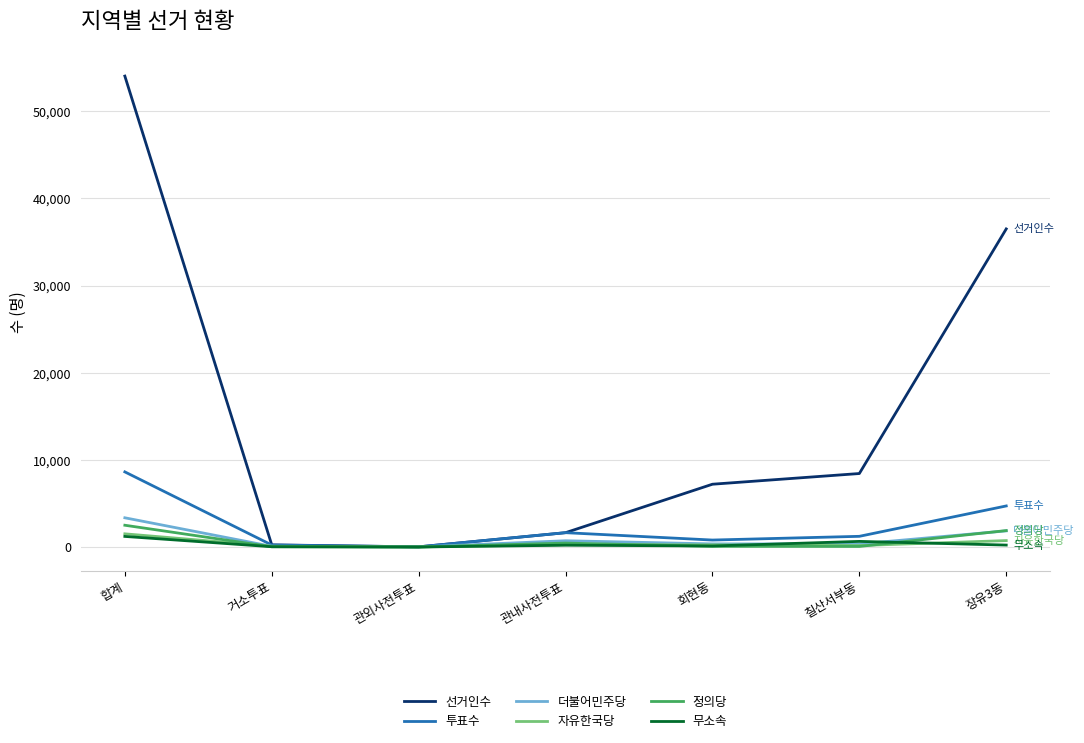

The value of 선거인수 at 합계 is 54049. True or false?

True